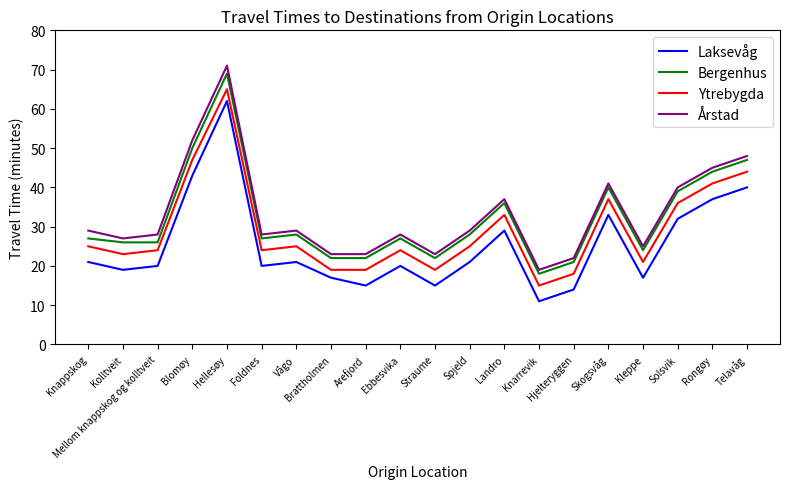

True or false: Ytrebygda and Laksevåg cross at least once.

False